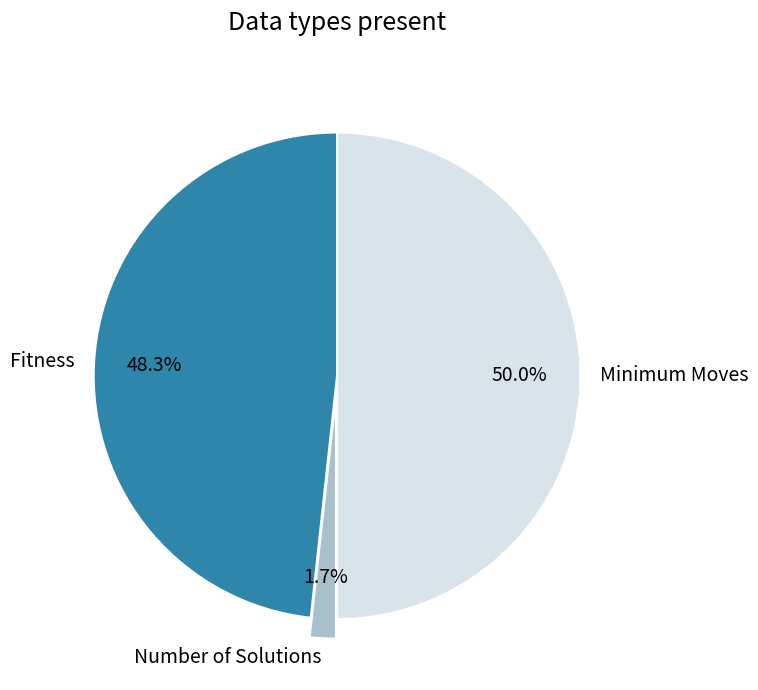

The Fitness slice represents 57% of the pie. True or false?

False